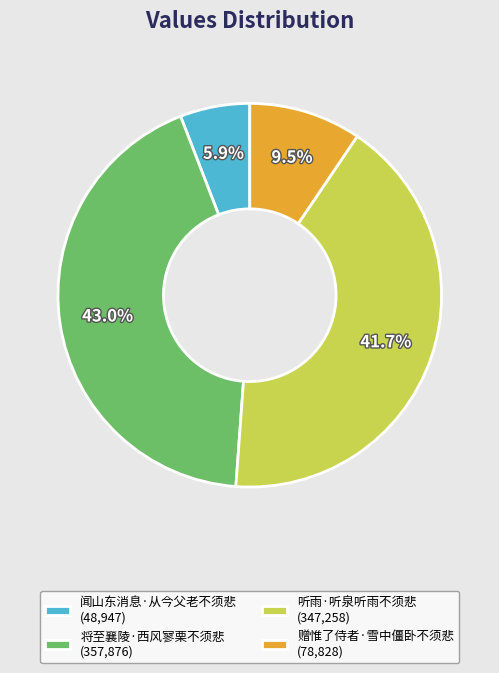

Approximately how many times larger is the value at 将至襄陵·西风寥栗不须悲 (357,876) compared to 听雨·听泉听雨不须悲 (347,258)?

1.0